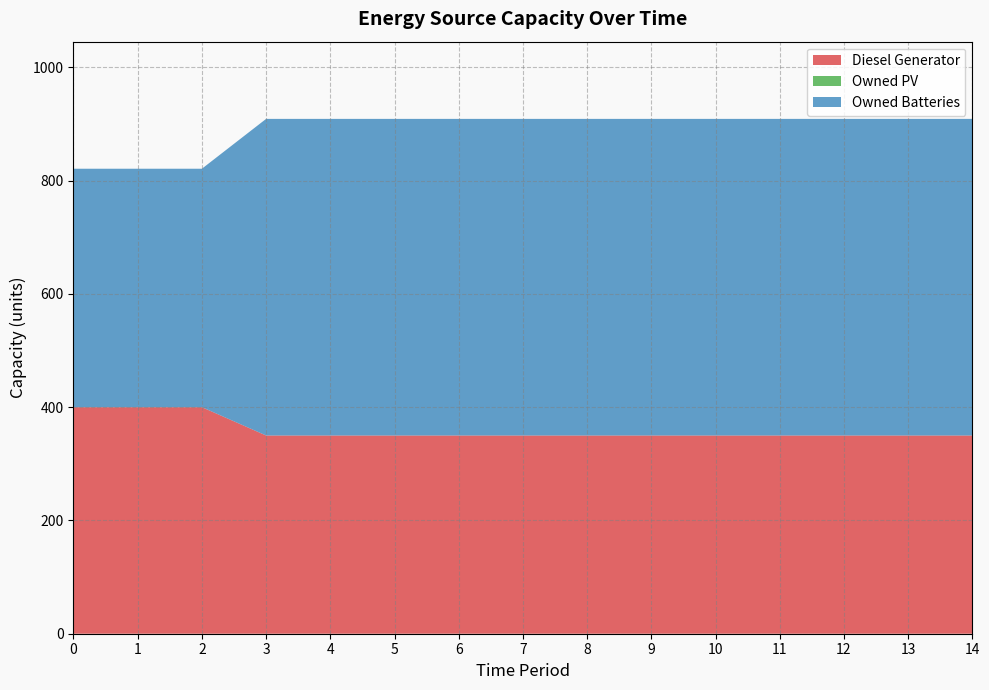

Reading left to right, extract all data points from this chart.

Diesel Generator: 0=400	1=400	2=400	3=350	4=350	5=350	6=350	7=350	8=350	9=350	10=350	11=350	12=350	13=350	14=350
Owned PV: 0=0	1=0	2=0	3=0	4=0	5=0	6=0	7=0	8=0	9=0	10=0	11=0	12=0	13=0	14=0
Owned Batteries: 0=421	1=421	2=421	3=559	4=559	5=559	6=559	7=559	8=559	9=559	10=559	11=559	12=559	13=559	14=559